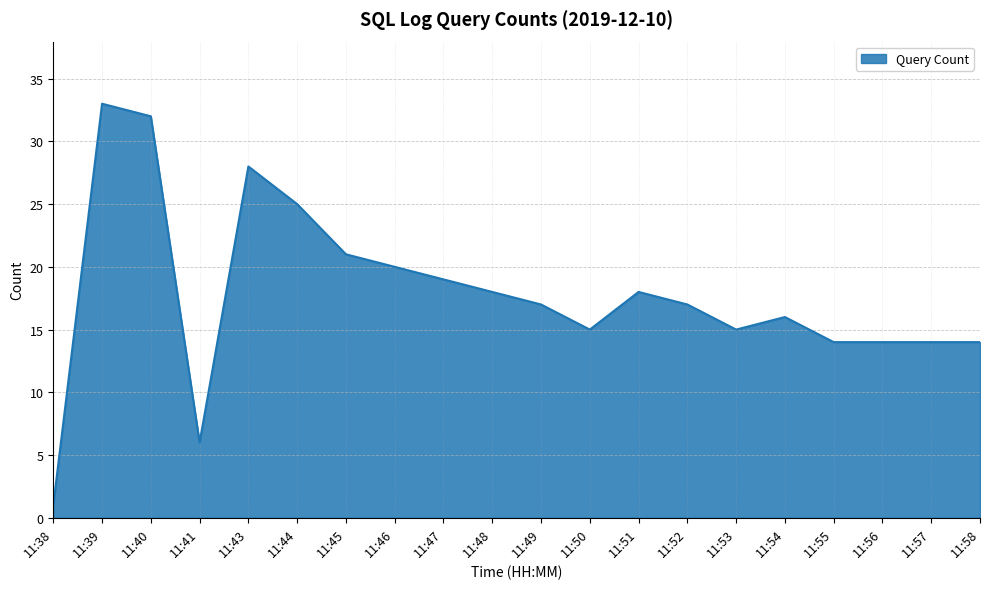

What is the difference between the maximum and minimum values?

32